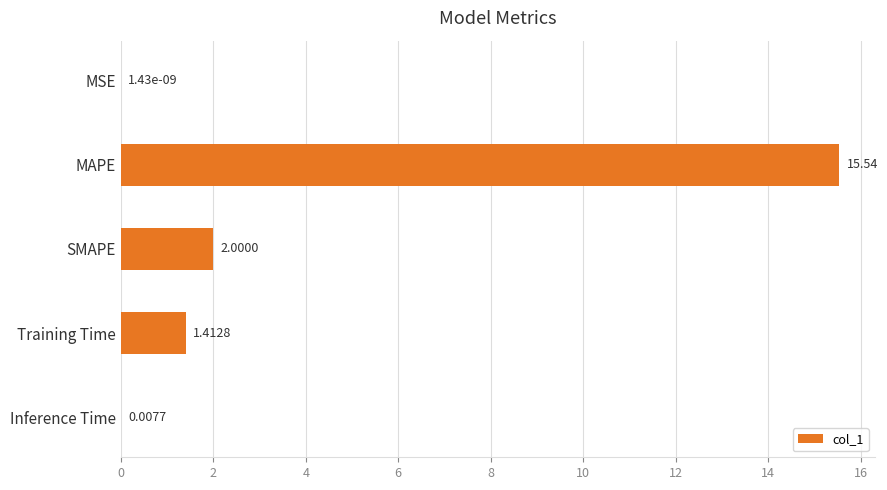

What is the maximum value shown in the chart?

15.5